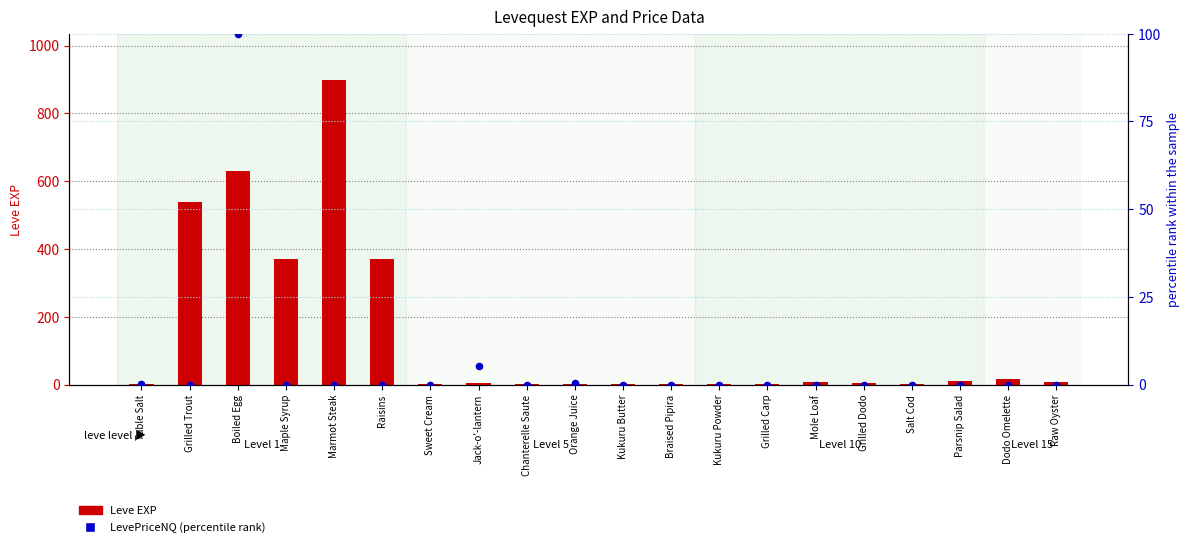

What are all the series names shown in the legend?

Leve EXP, LevePriceNQ (percentile)